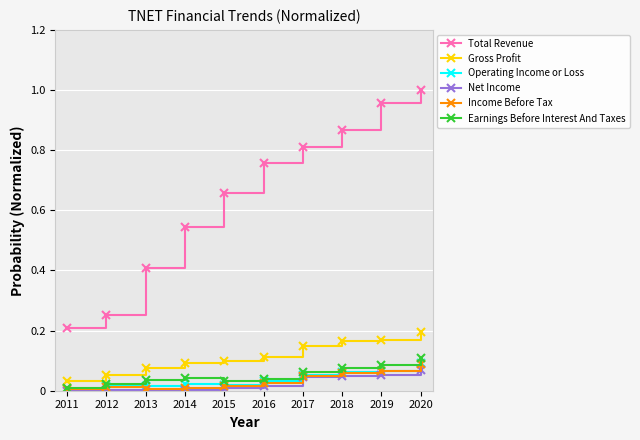

True or false: Gross Profit and Total Revenue cross at least once.

False